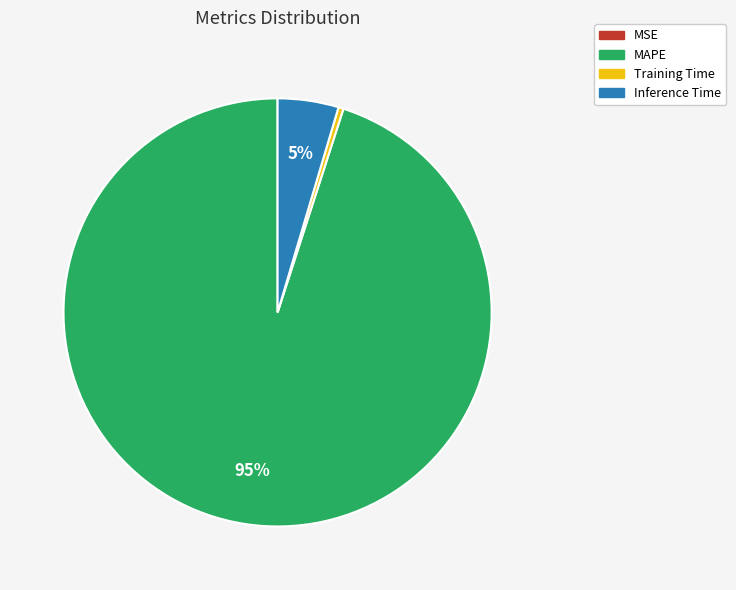

Does MAPE account for over 50% of the chart?

Yes